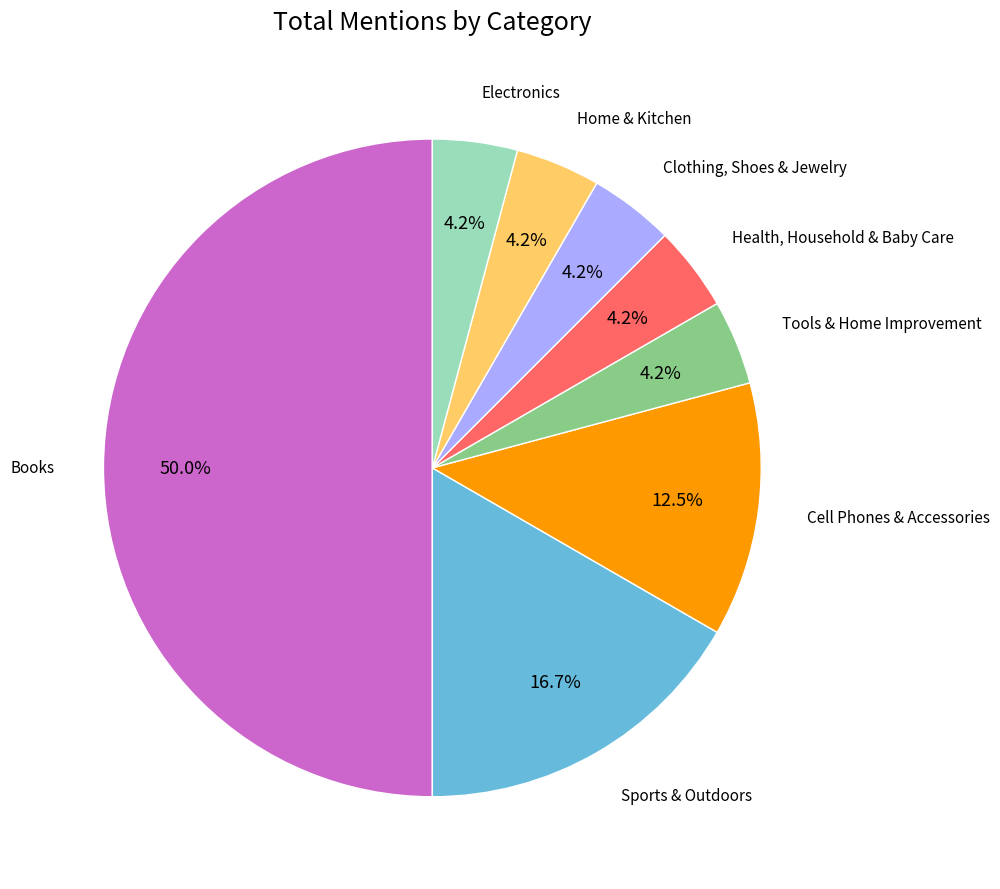

Is it true that Tools & Home Improvement is 4% of the pie?

True